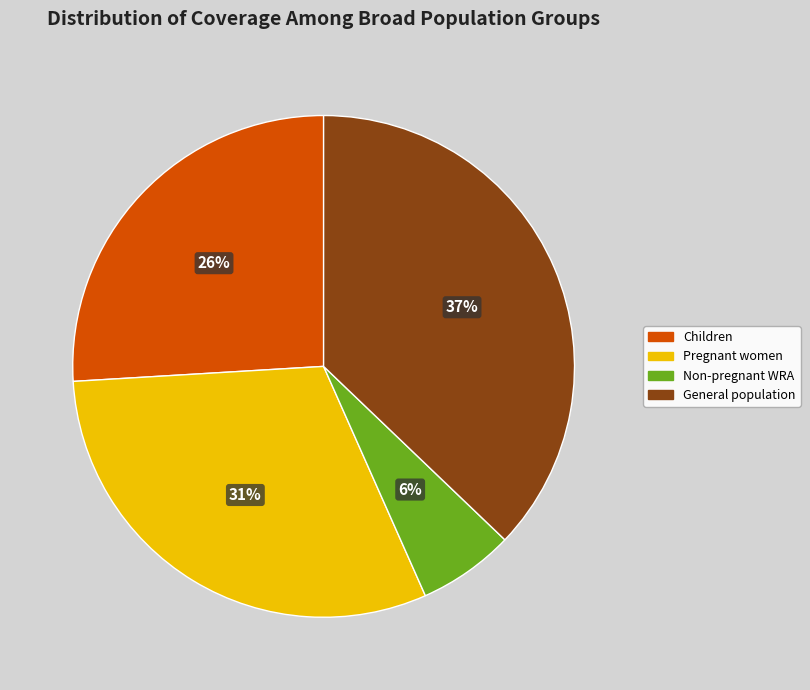

The Pregnant women slice represents 18% of the pie. True or false?

False